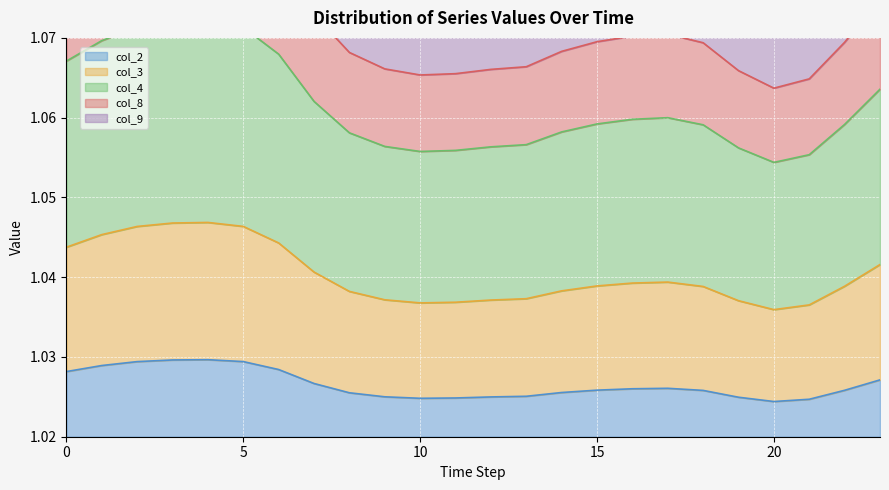

At which category does the chart reach its minimum across all series?

20